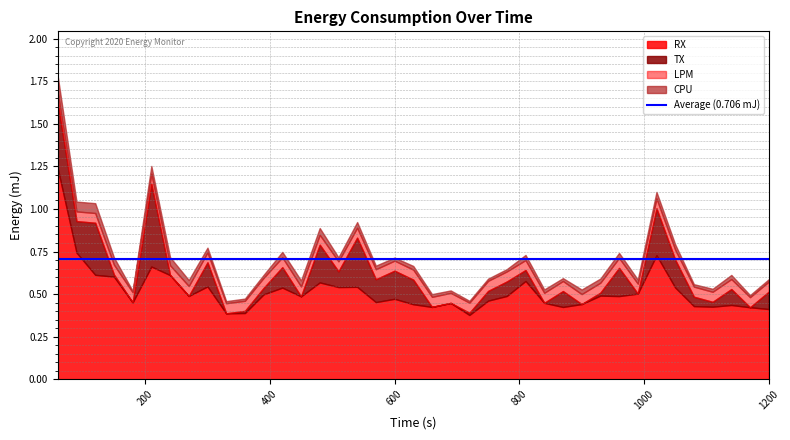

True or false: RX has more than 0 interior local peaks.

True